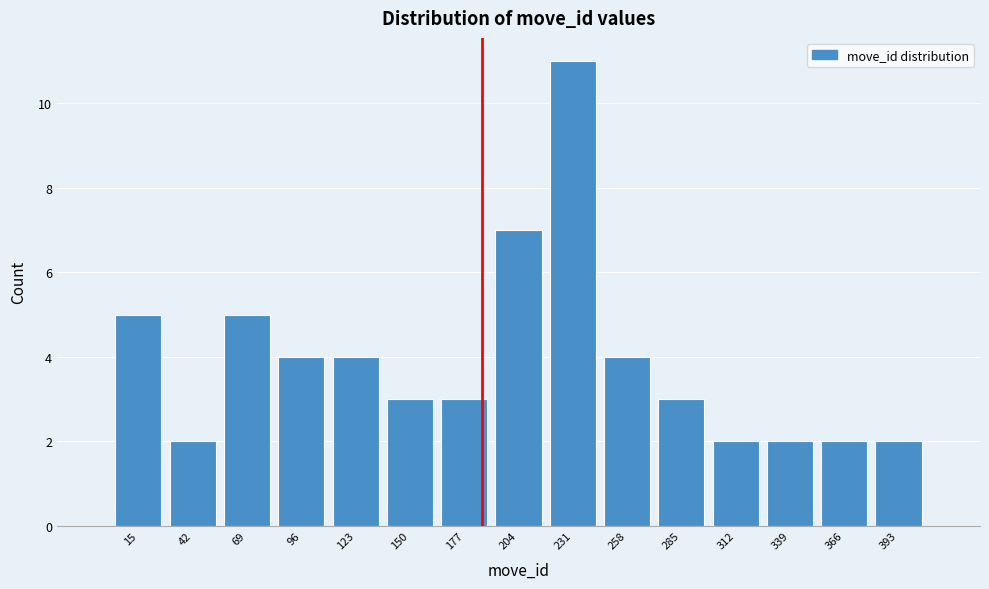

Reading left to right, extract all data points from this chart.

15=5	42=2	69=5	96=4	123=4	150=3	177=3	204=7	231=11	258=4	285=3	312=2	339=2	366=2	393=2